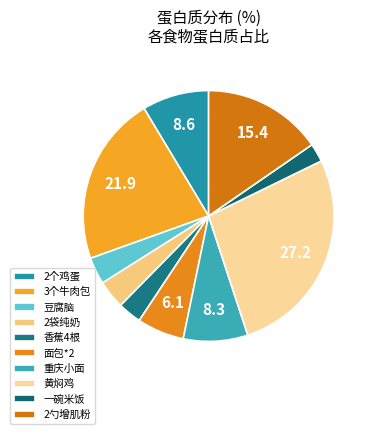

How many slices are in this pie chart?

10